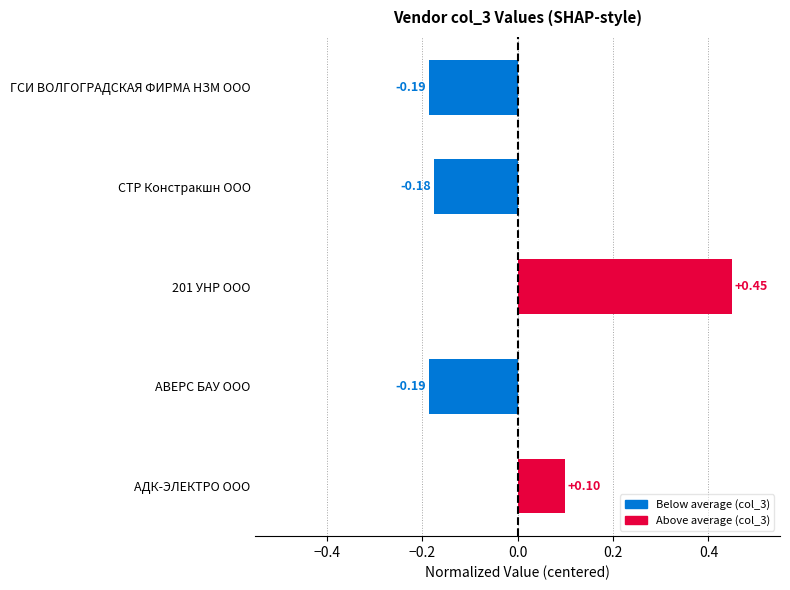

What is the change in value from АВЕРС БАУ ООО to АДК-ЭЛЕКТРО ООО?

+0.3